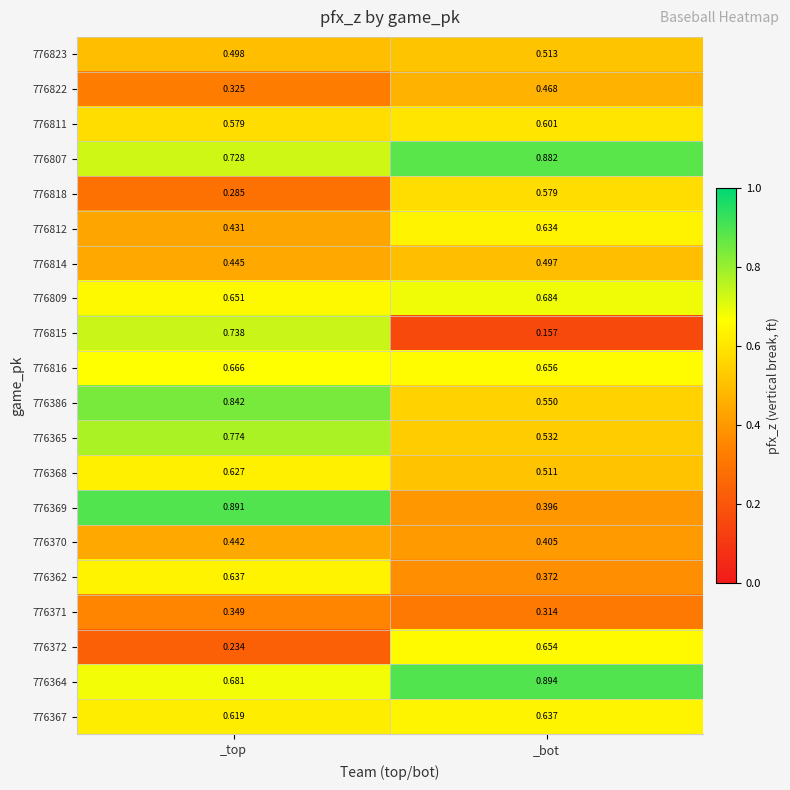

Where is 776372 nearest to the value 0?

_top